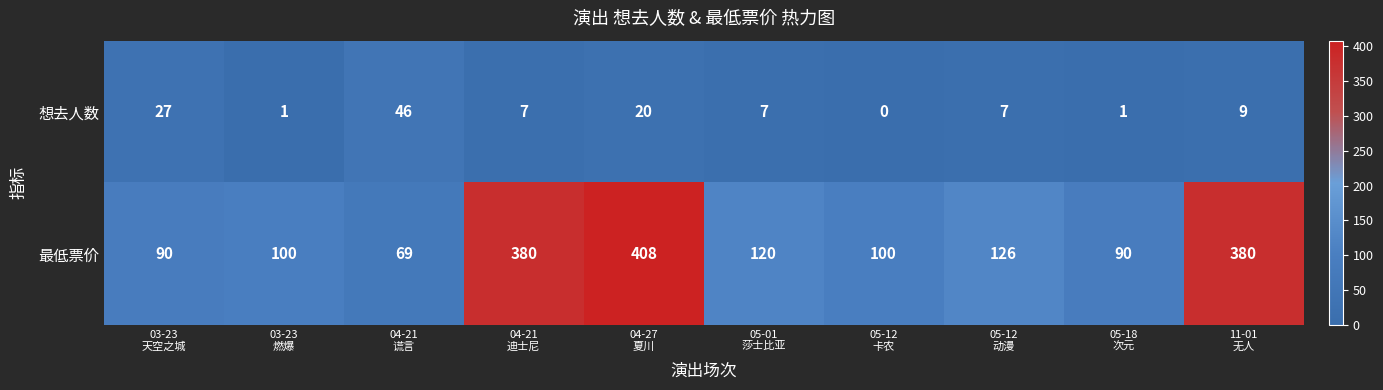

Reading left to right, extract all data points from this chart.

想去人数: 27	1	46	7	20	7	0	7	1	9
最低票价: 90	100	69	380	408	120	100	126	90	380